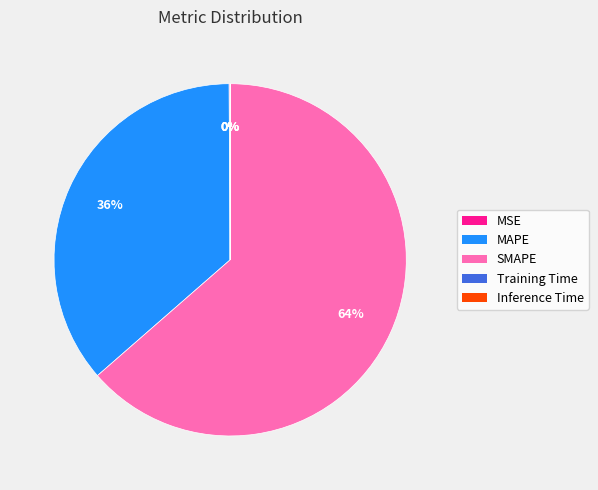

To the nearest percent, what is the average slice percentage?

20%